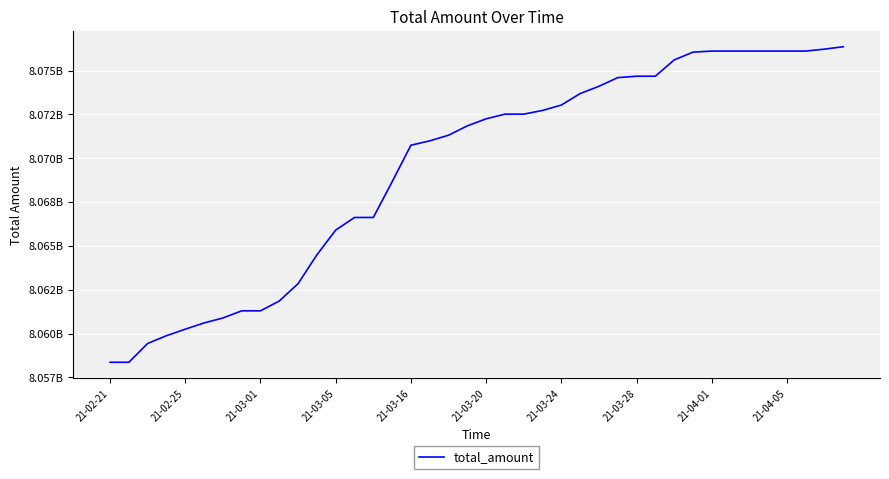

Does the chart have visible grid lines?

Yes